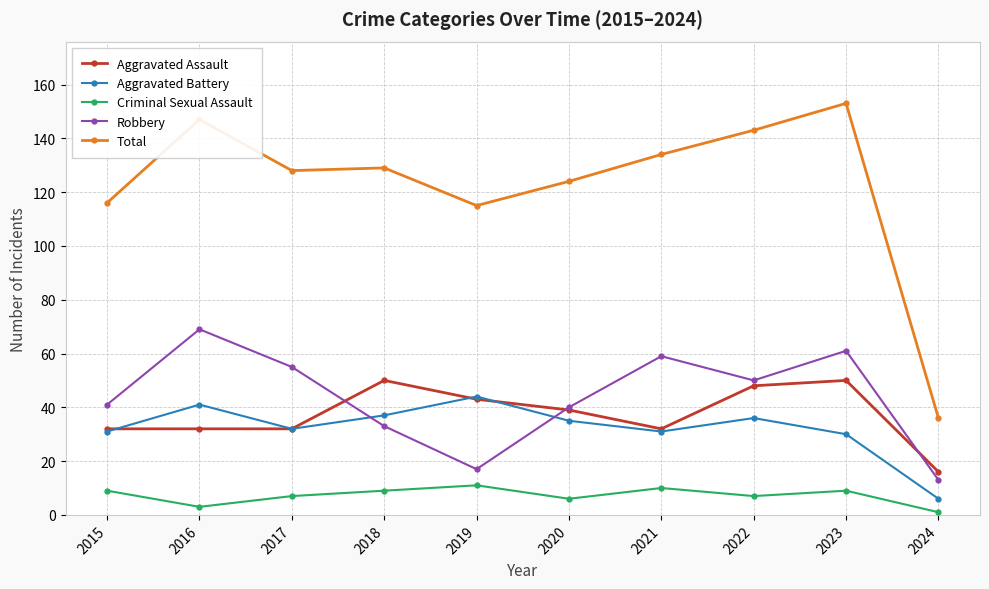

Which series has the widest spread of values?

Total